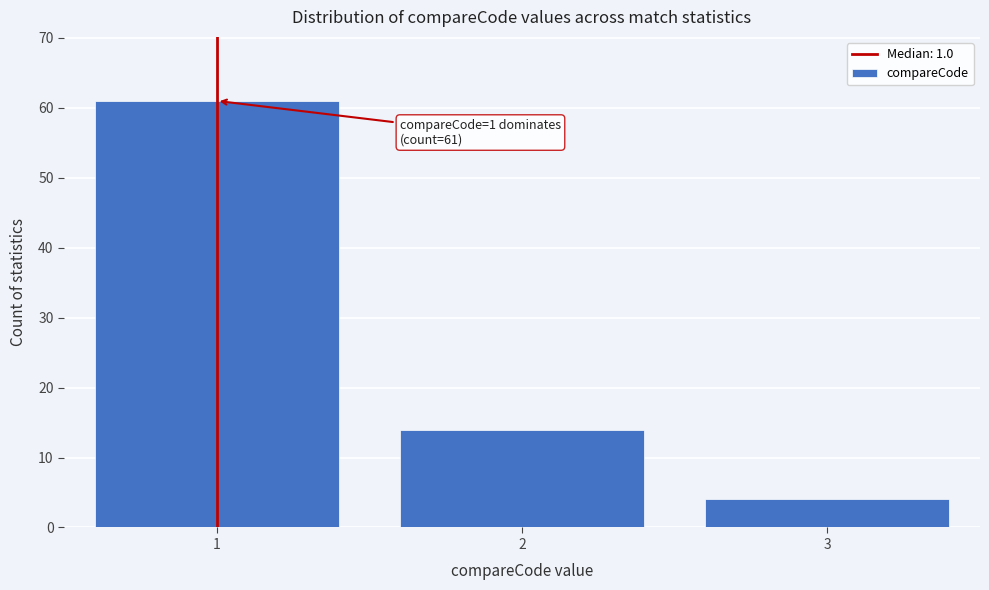

Reading left to right, list all the values displayed in this chart.

61	14	4